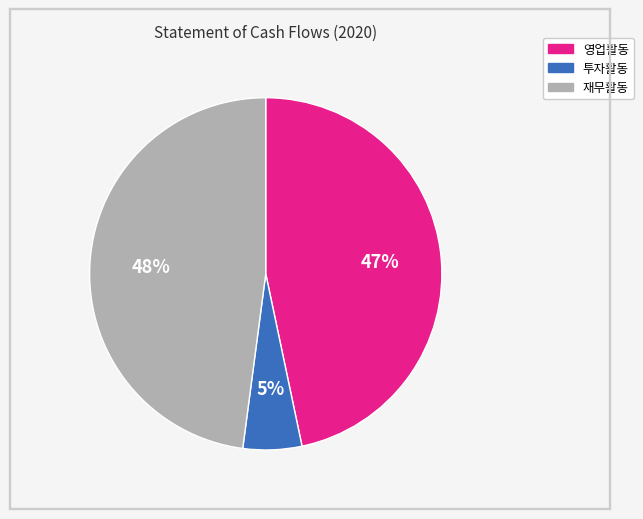

To the nearest percent, what is the difference between the largest and smallest slice percentages?

43%